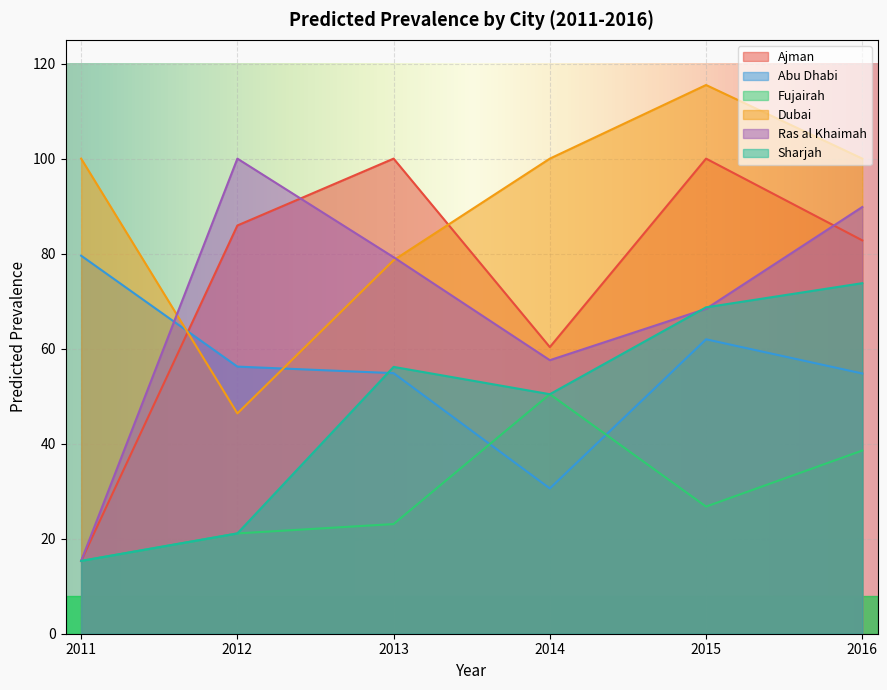

Where is the first local maximum for Abu Dhabi?

2015